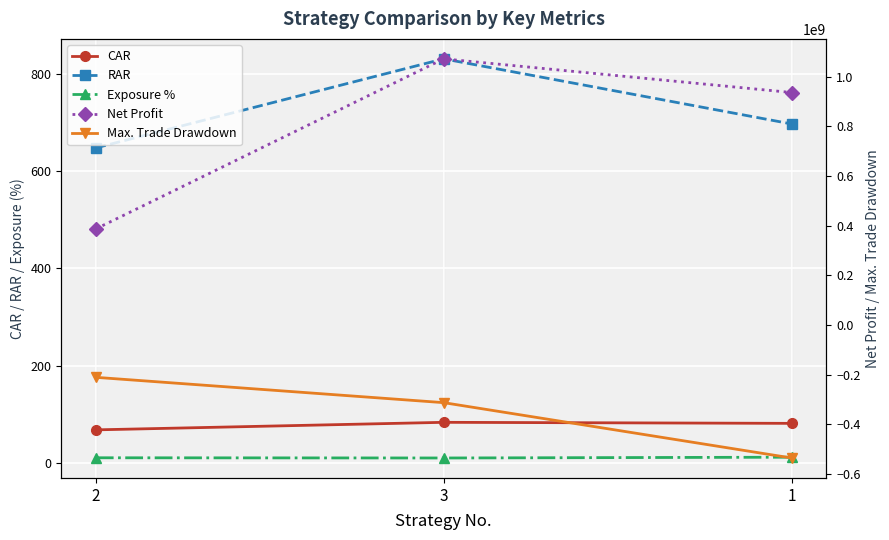

What is the value of the Exposure % point at the 1st from the left?

10.5